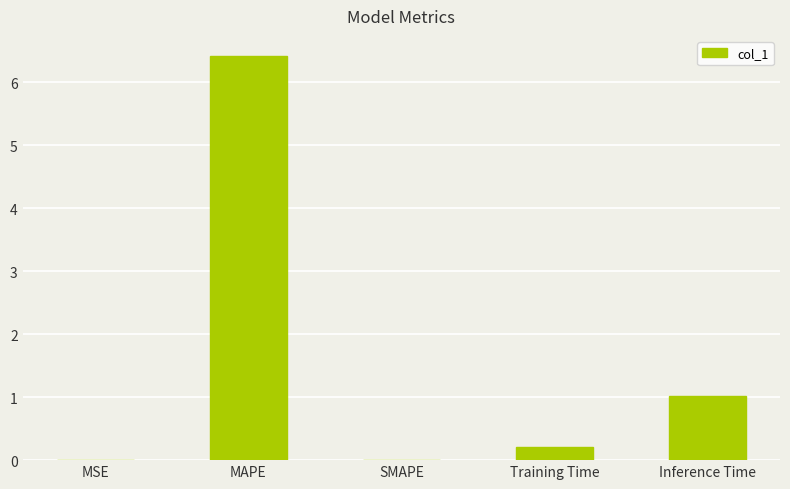

Count the number of data series in this chart.

1